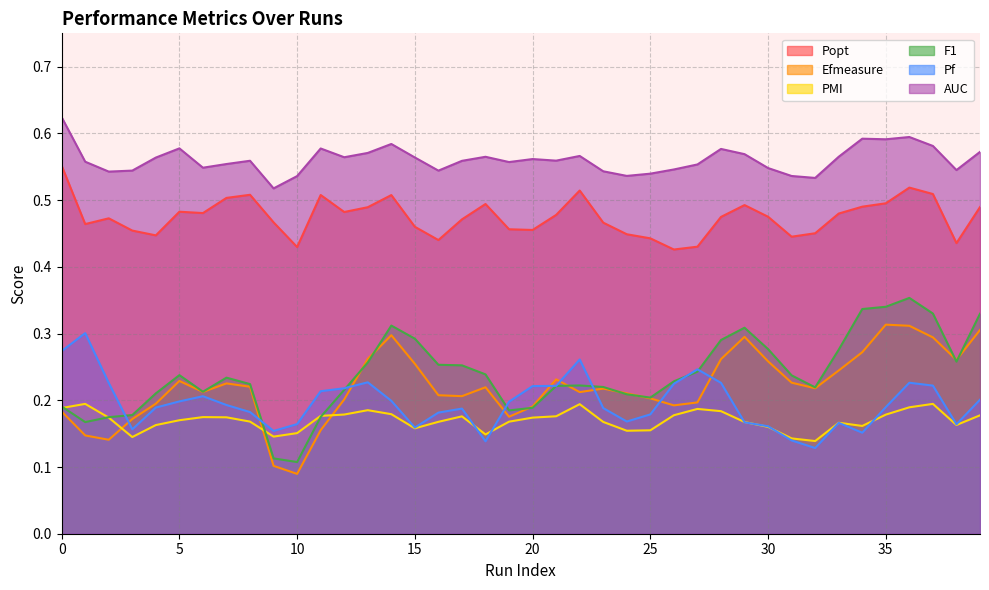

The AUC series shows 0.5 at 10. True or false?

True